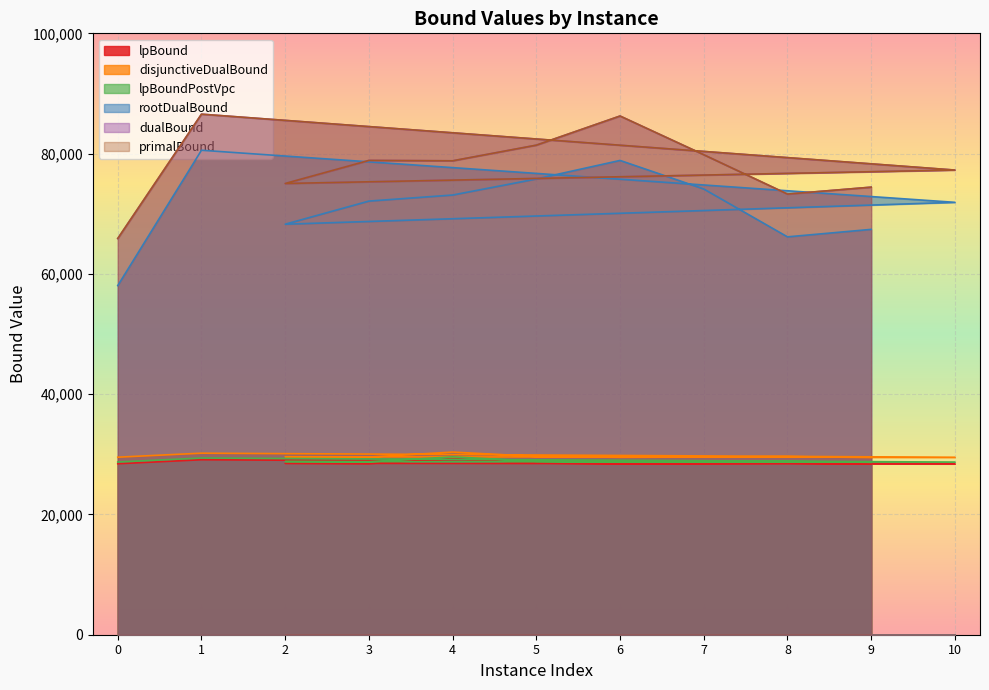

At which category does the chart reach its peak across all series?

1